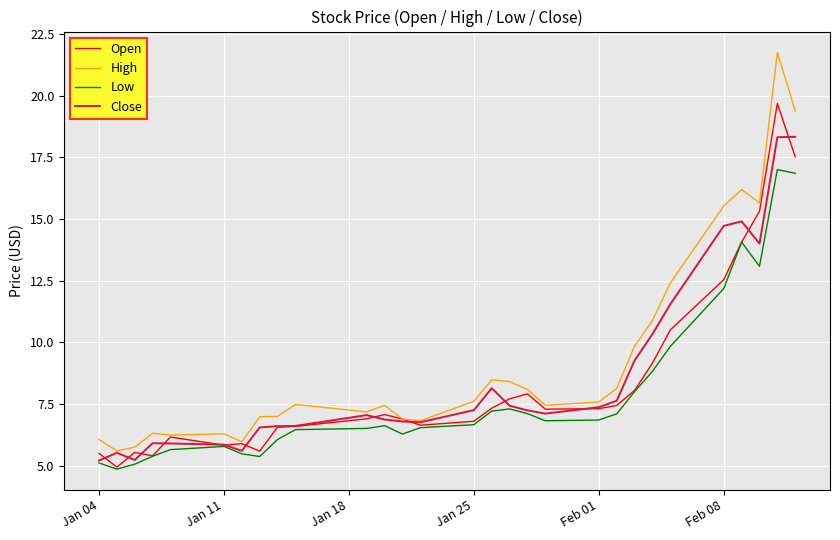

What are all the series names shown in the legend?

Open, High, Low, Close